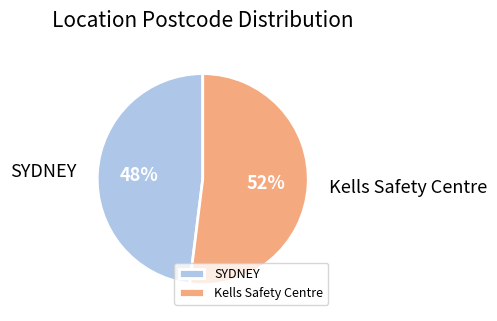

Is it true that SYDNEY is 58% of the pie?

False